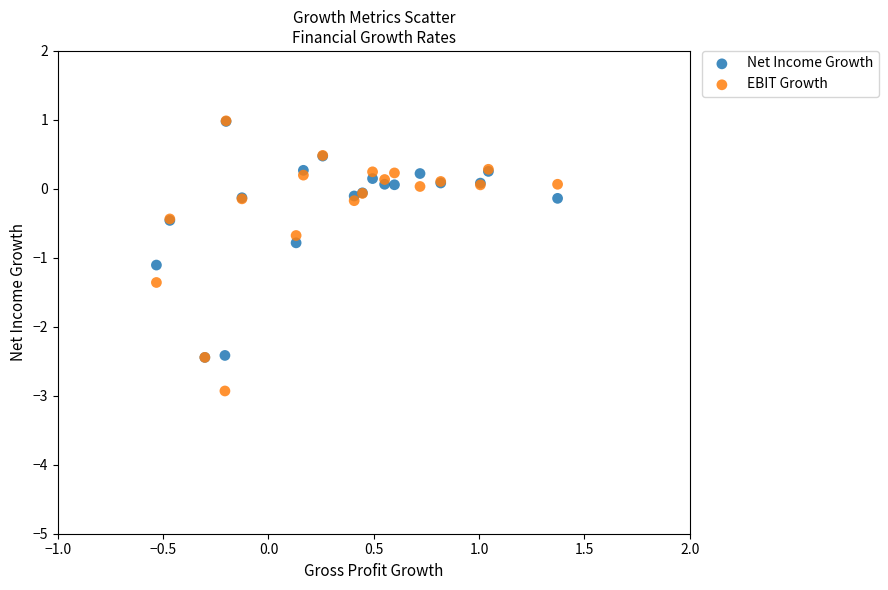

Which series contains the lowest Y value?

EBIT Growth